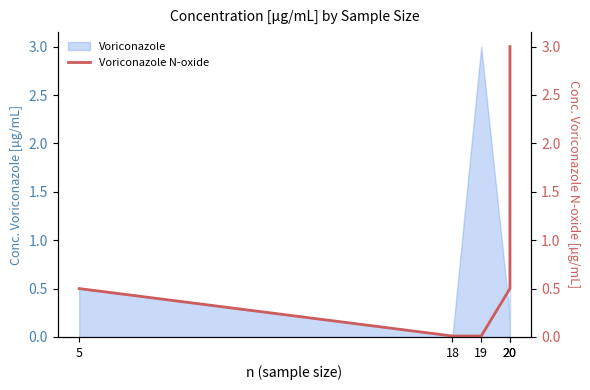

How many lines are shown in the chart?

1